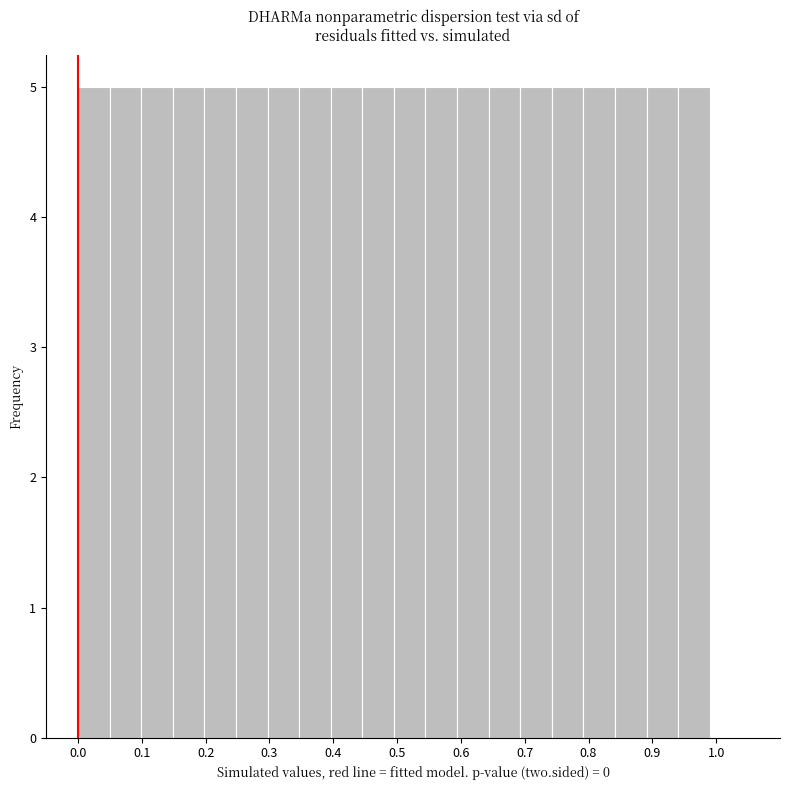

Reading left to right, transcribe this chart: for each bar, give the range it covers on the x-axis and its height. Neither the bar edges nor the heights are printed on the chart, so give them approximately, as read against the axes.

0.00 to 0.05: 5
0.05 to 0.10: 5
0.10 to 0.15: 5
0.15 to 0.20: 5
0.20 to 0.25: 5
0.25 to 0.30: 5
0.30 to 0.35: 5
0.35 to 0.40: 5
0.40 to 0.45: 5
0.45 to 0.50: 5
0.50 to 0.54: 5
0.54 to 0.59: 5
0.59 to 0.64: 5
0.64 to 0.69: 5
0.69 to 0.74: 5
0.74 to 0.79: 5
0.79 to 0.84: 5
0.84 to 0.89: 5
0.89 to 0.94: 5
0.94 to 0.99: 5